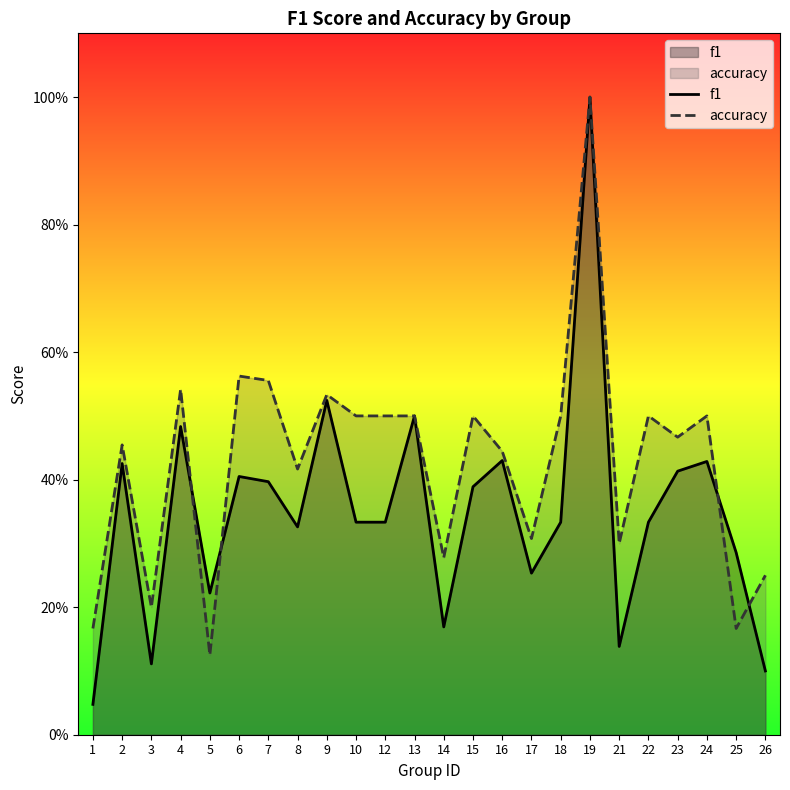

What is the maximum value for f1?

1.0